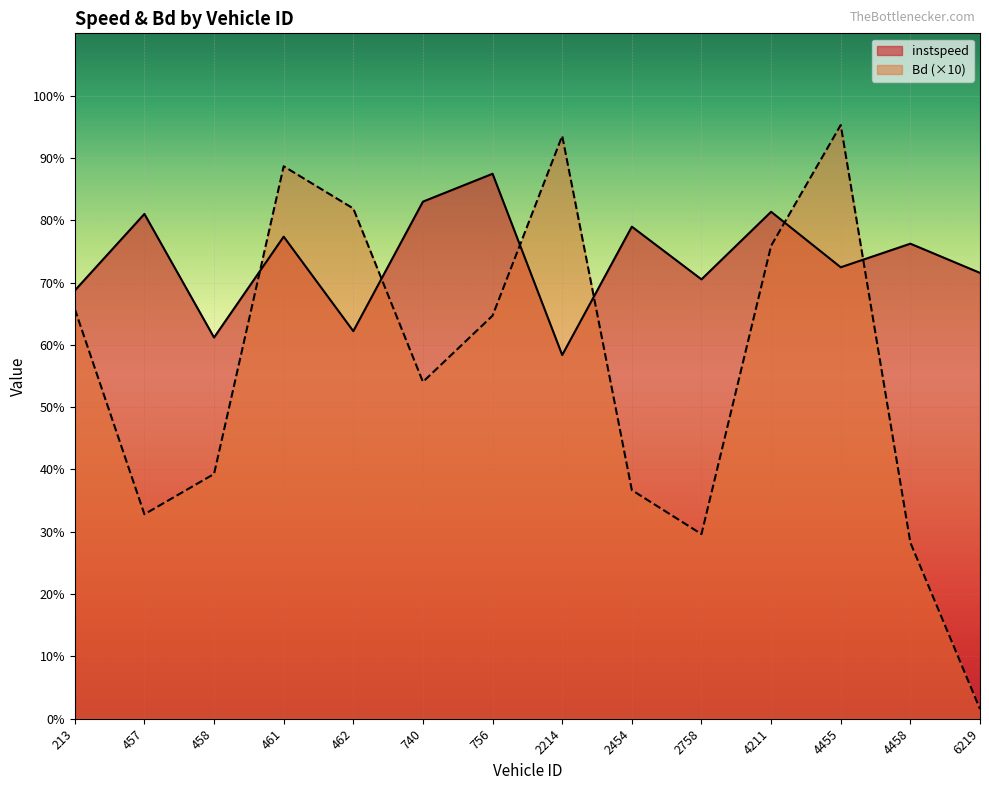

What are all the series names shown in the legend?

instspeed, Bd (×10)